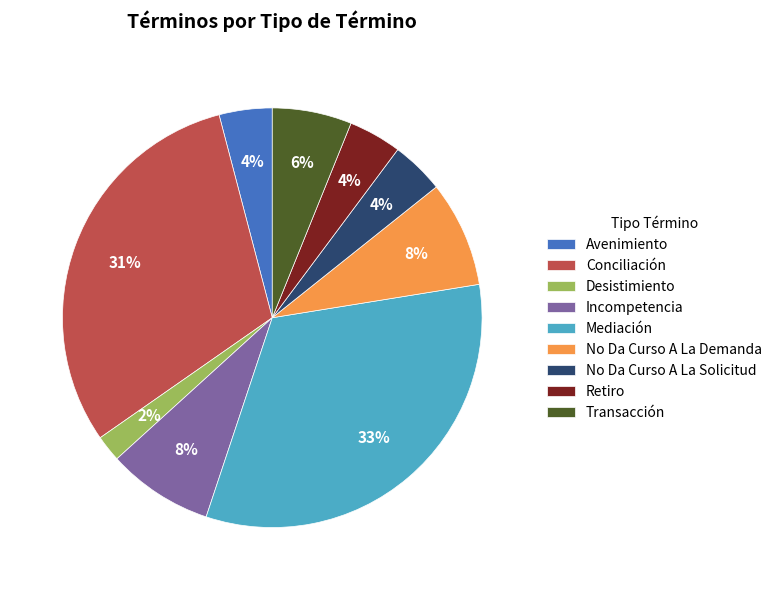

To the nearest percent, what portion does Retiro represent?

4%